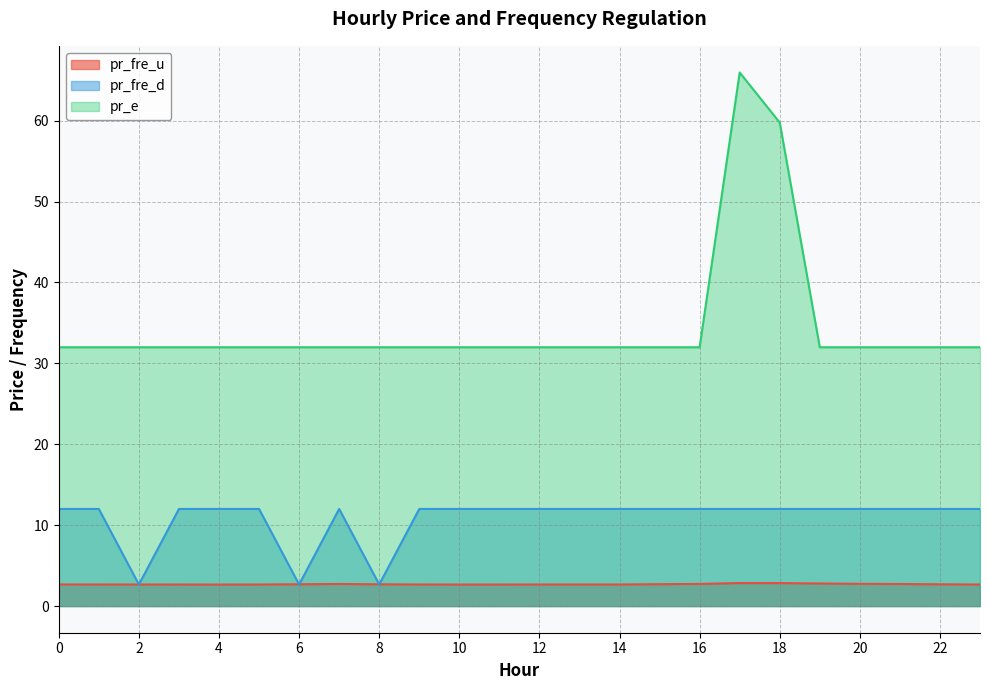

True or false: pr_e and pr_fre_d cross at least once.

False